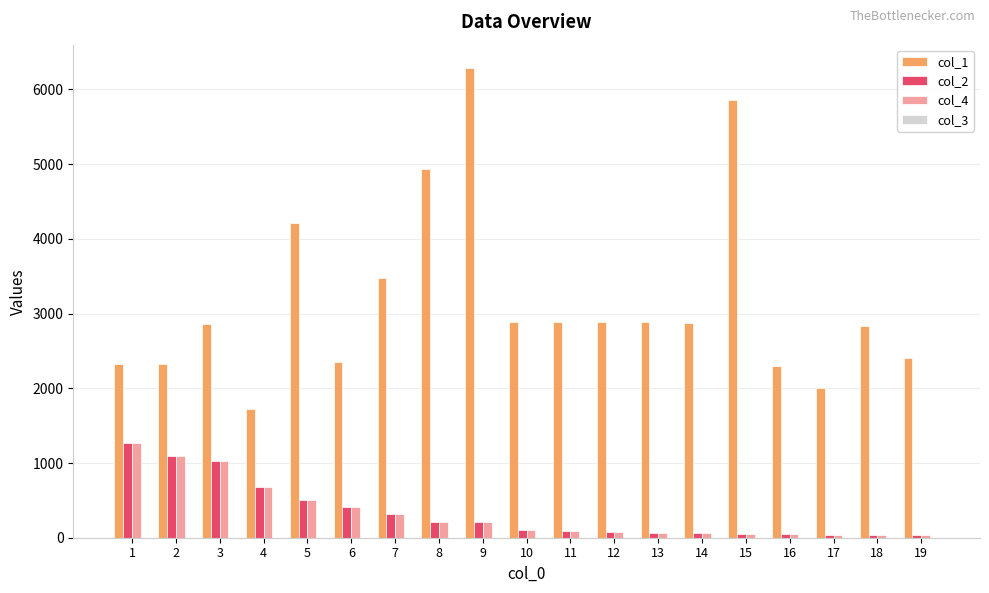

The value of col_1 at 16 is 3229. True or false?

False